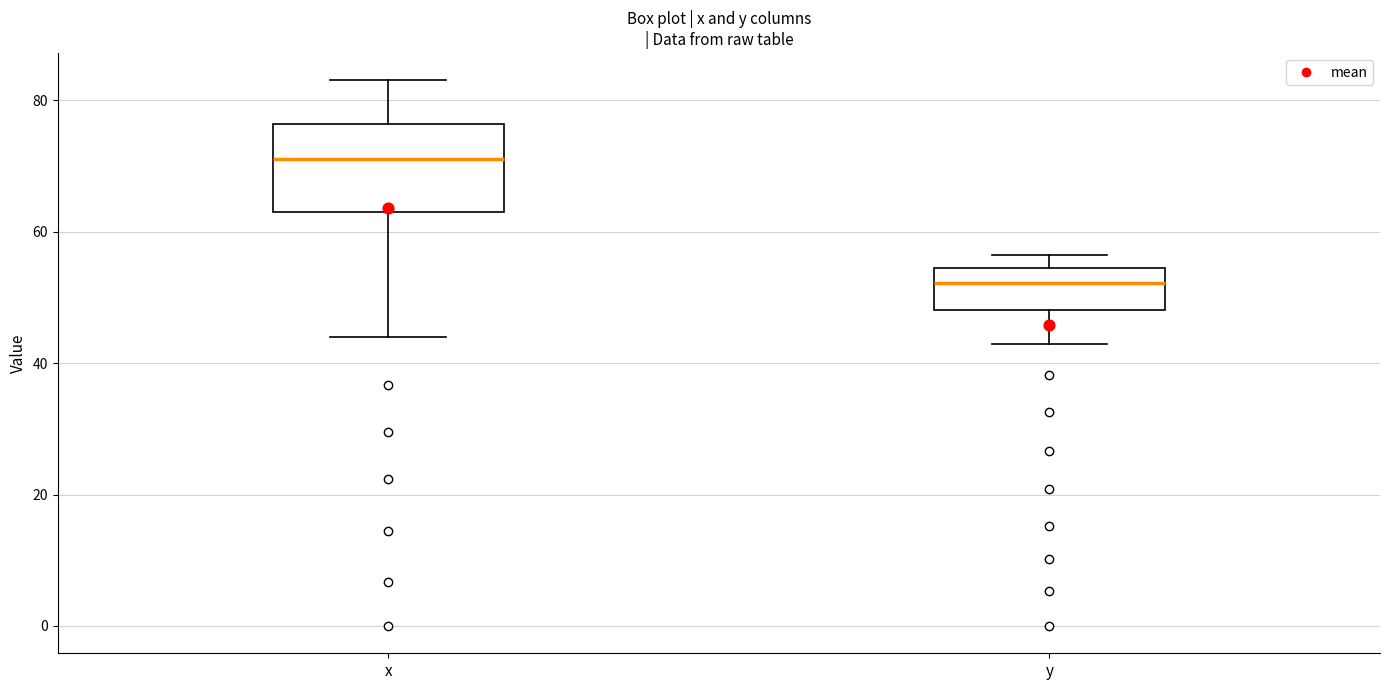

Where does the lower whisker of the box for x end on the y-axis? The values are not printed on the chart, so give them approximately, as read against the axis.

44